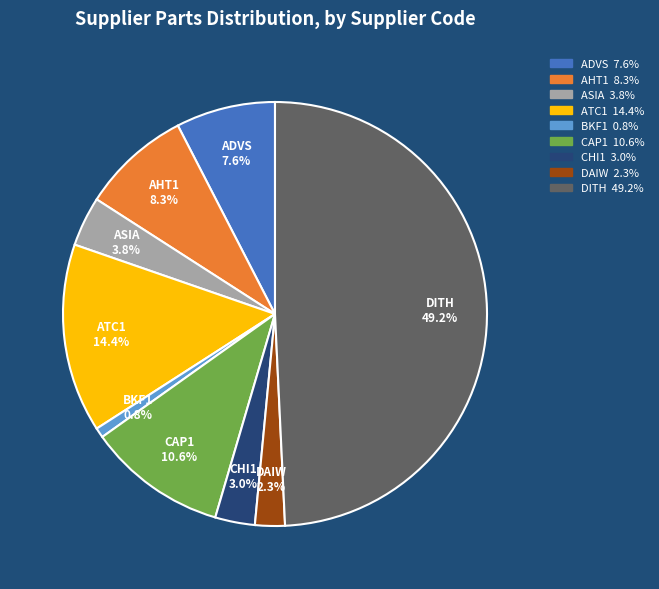

Combined, do AHT1 and DAIW account for over 50%?

No